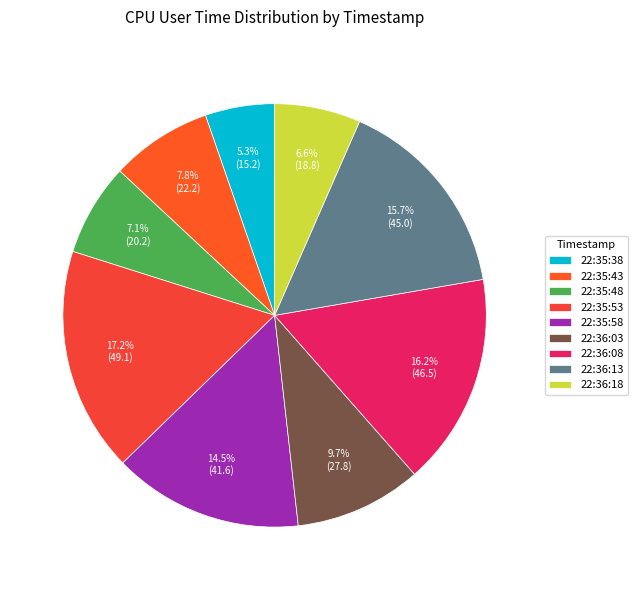

Is it true that 22:35:53 is 7% of the pie?

False